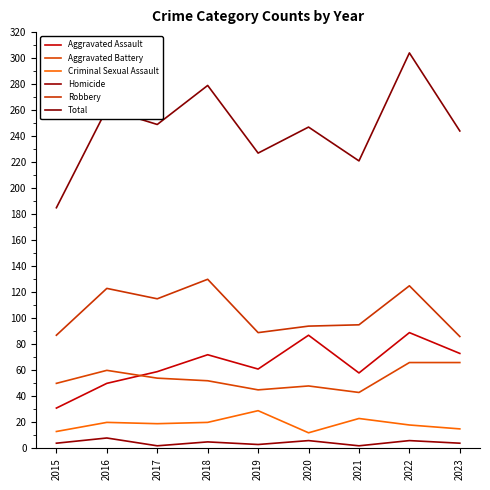

What is the average value of the Aggravated Assault series?

64